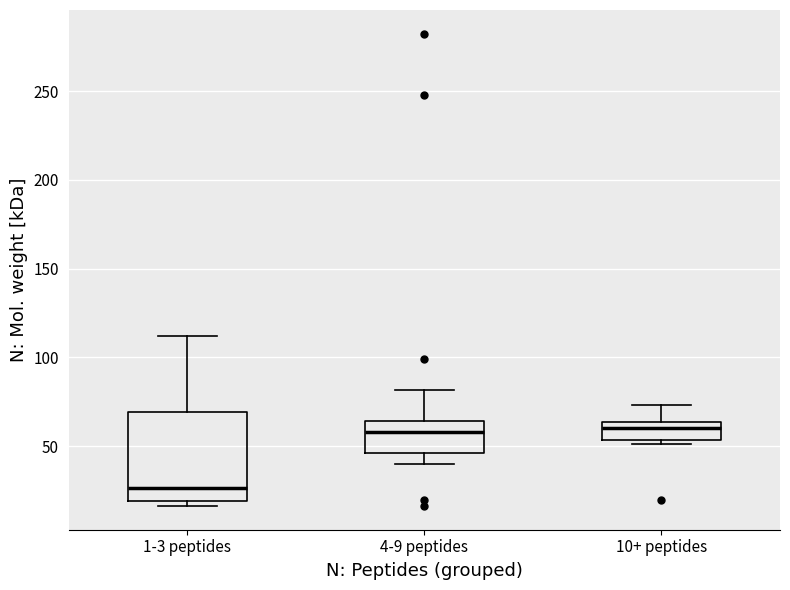

Reading left to right, transcribe this box plot: for each box, give where its median line is, the range the box spans, and where its two whiskers end, as read against the y-axis. The values are not printed on the chart, so give them approximately, as read against the axis.

1-3 peptides: median 25, box 20 to 70, whiskers 15 to 110
4-9 peptides: median 60, box 45 to 65, whiskers 40 to 80
10+ peptides: median 60, box 55 to 65, whiskers 50 to 75